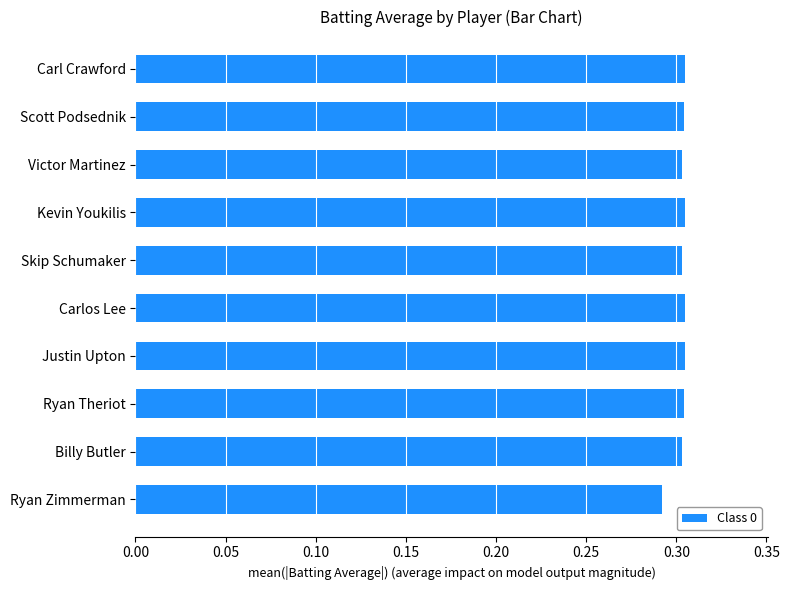

The value at Ryan Zimmerman is 0.2. True or false?

False